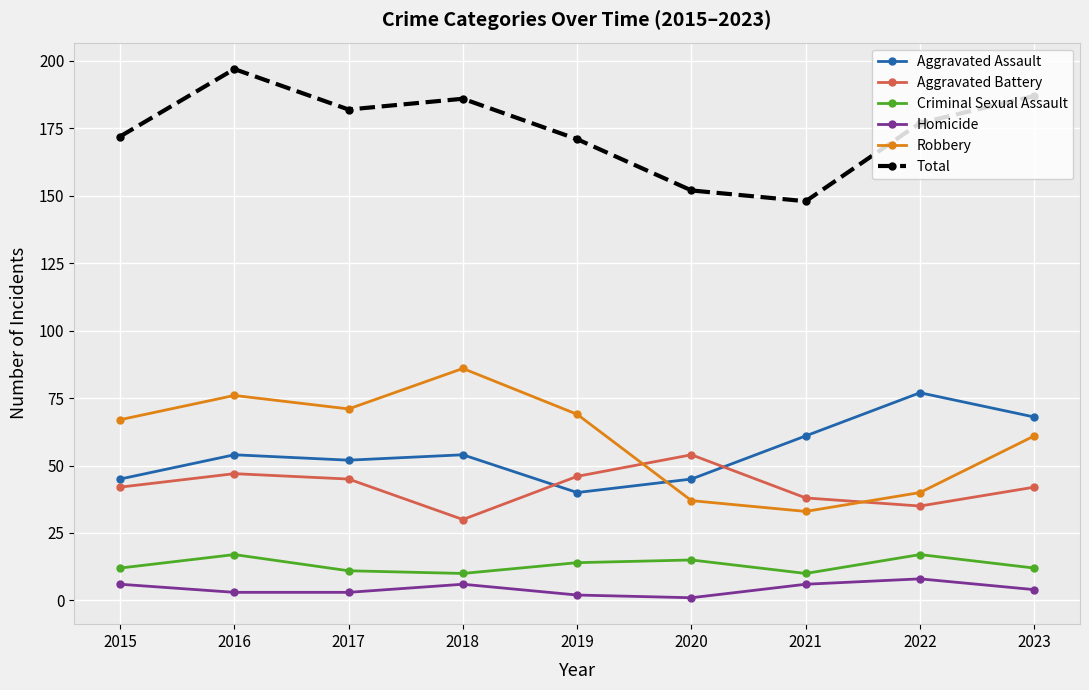

At which label does Homicide first exceed 4?

2015